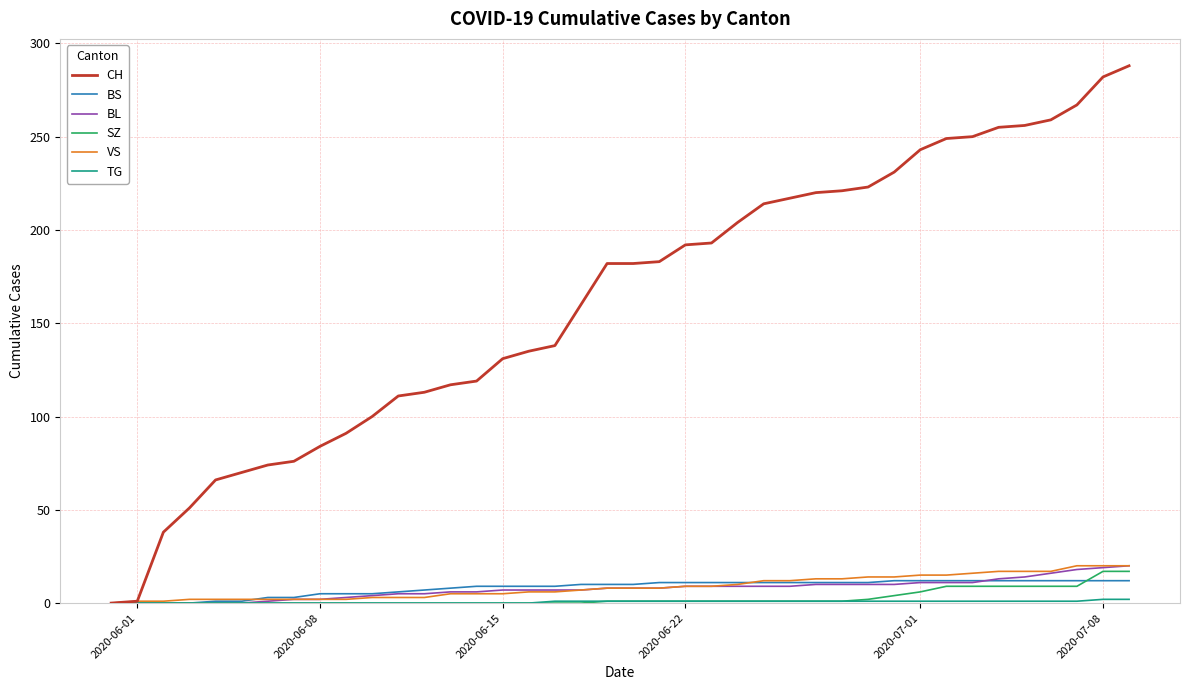

Which series has the largest range (max minus min)?

CH